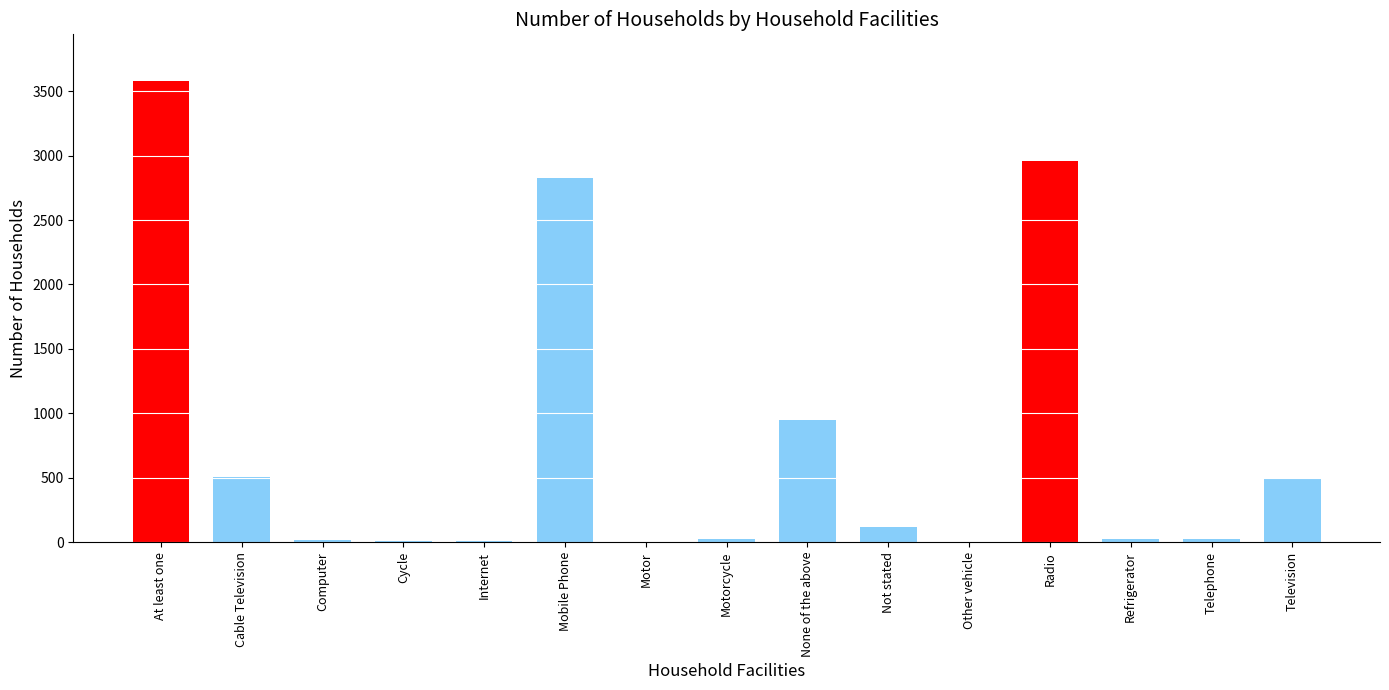

Which has a higher value, Mobile Phone or Cable Television?

Mobile Phone